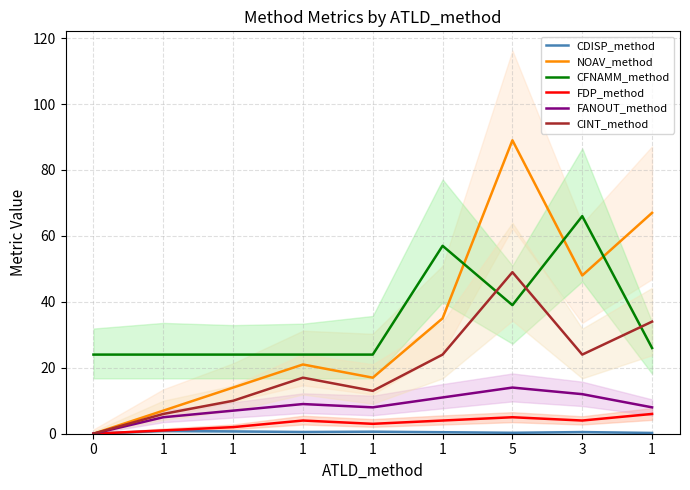

Is this an area chart (filled region under the line)?

No